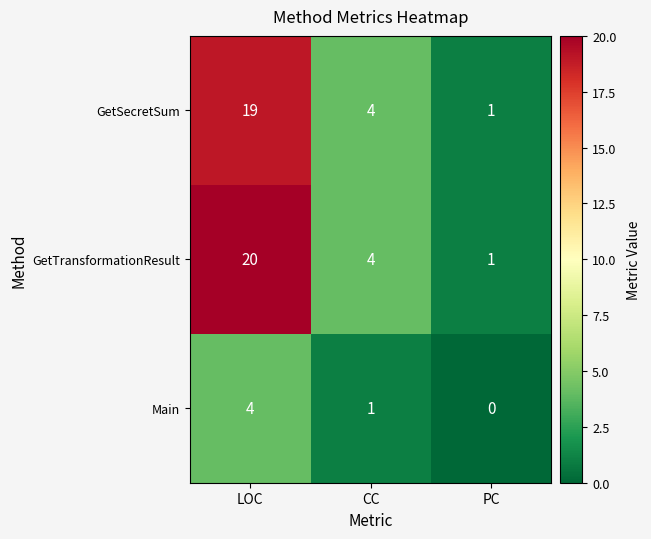

Reading left to right, what are all the values shown in this chart?

GetSecretSum: 19	4	1
GetTransformationResult: 20	4	1
Main: 4	1	0